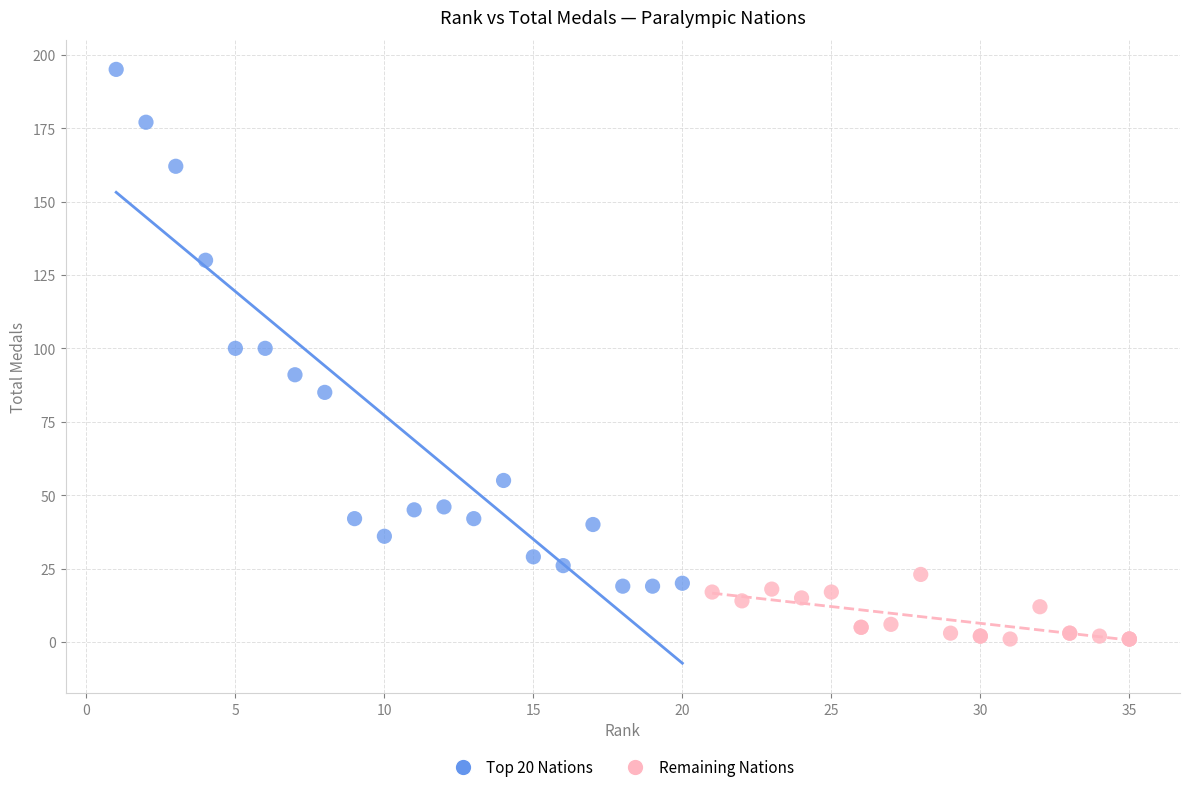

Which series contains the lowest Y value?

Remaining Nations